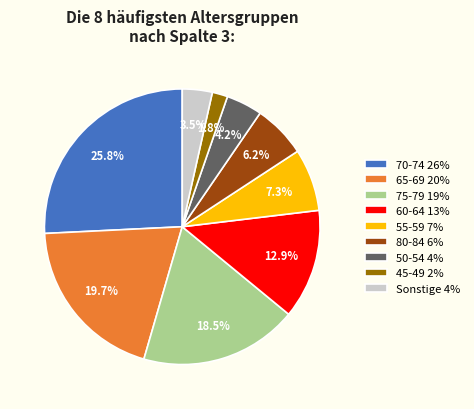

What portion of the pie excludes 70-74 26%?

74.2%